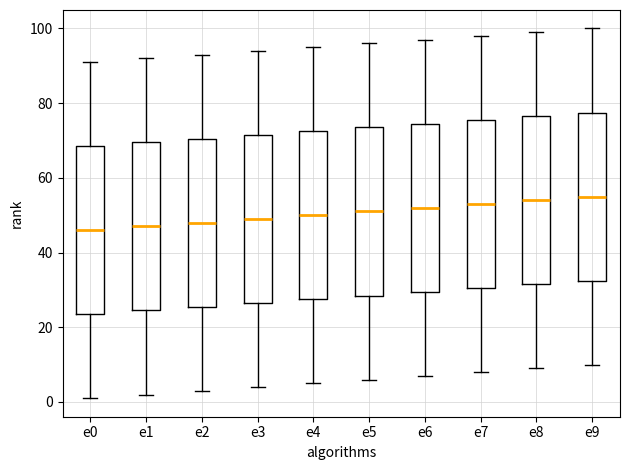

Reading left to right, read every box against the y-axis: the position of its median line, the range the box covers, and the ends of its whiskers. The values are not printed on the chart, so give them approximately, as read against the axis.

e0: median 46, box 24 to 68, whiskers 2 to 92
e1: median 48, box 24 to 70, whiskers 2 to 92
e2: median 48, box 26 to 70, whiskers 4 to 94
e3: median 50, box 26 to 72, whiskers 4 to 94
e4: median 50, box 28 to 72, whiskers 6 to 96
e5: median 52, box 28 to 74, whiskers 6 to 96
e6: median 52, box 30 to 74, whiskers 8 to 98
e7: median 54, box 30 to 76, whiskers 8 to 98
e8: median 54, box 32 to 76, whiskers 10 to 100
e9: median 56, box 32 to 78, whiskers 10 to 100